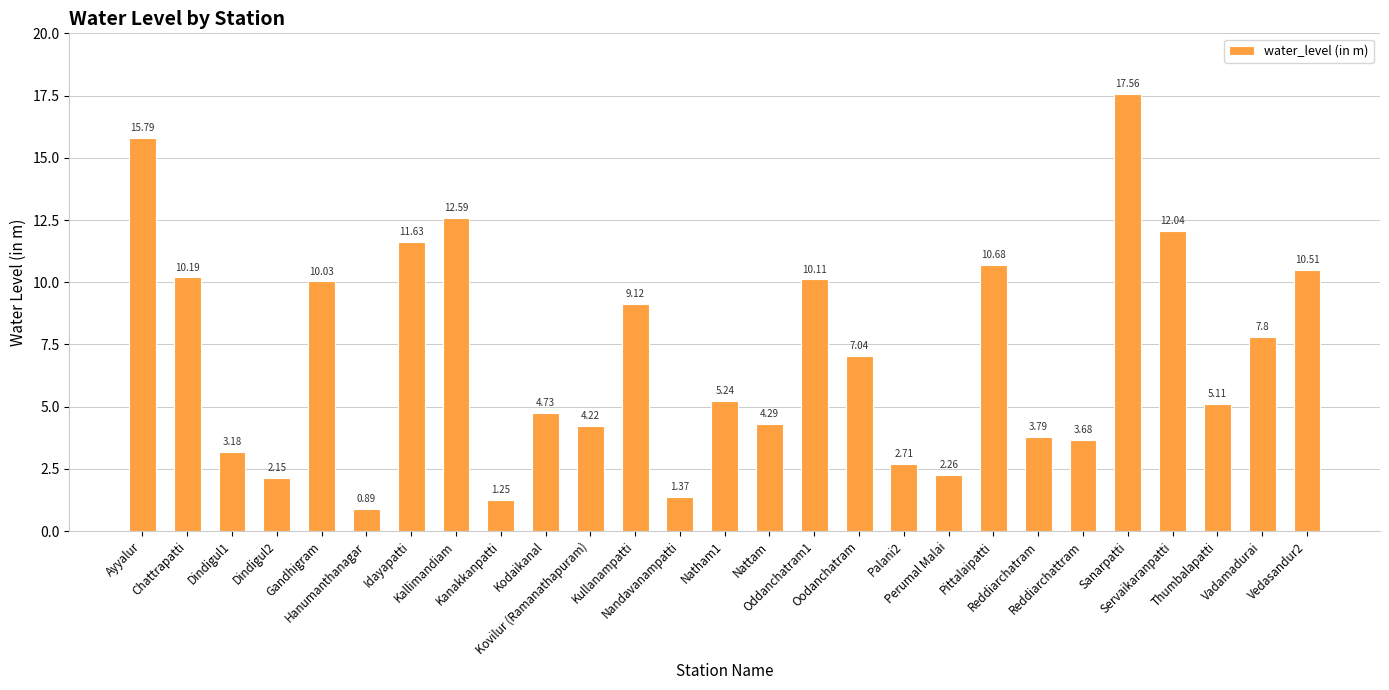

What is the difference between the maximum and minimum values?

16.7